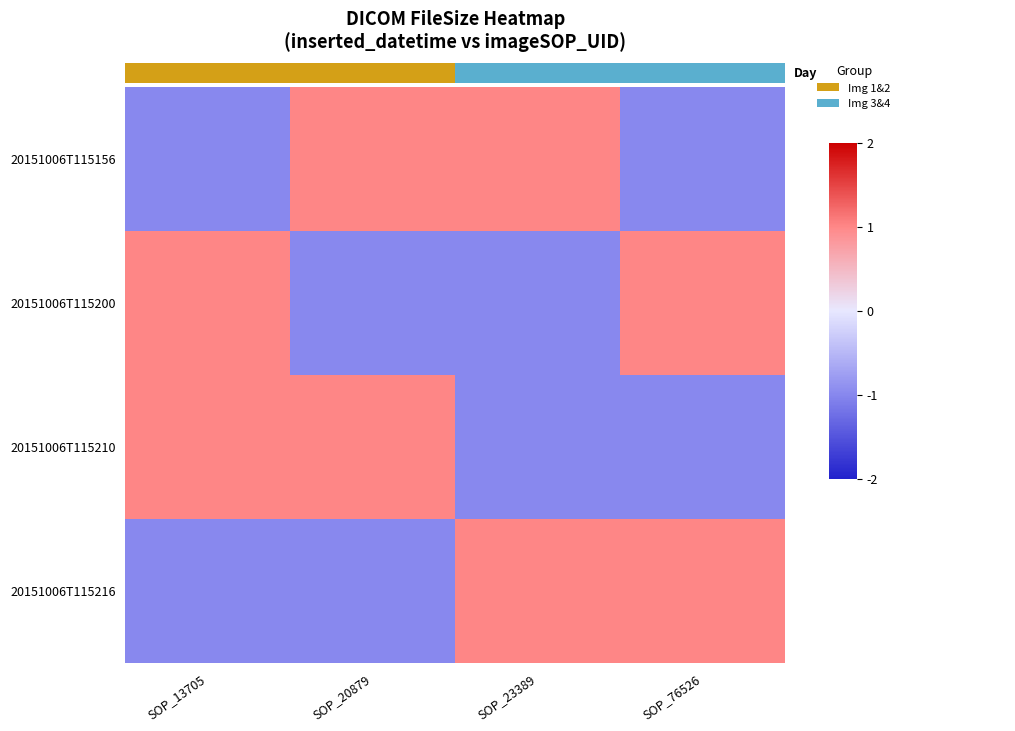

How many data points does each series have?

4